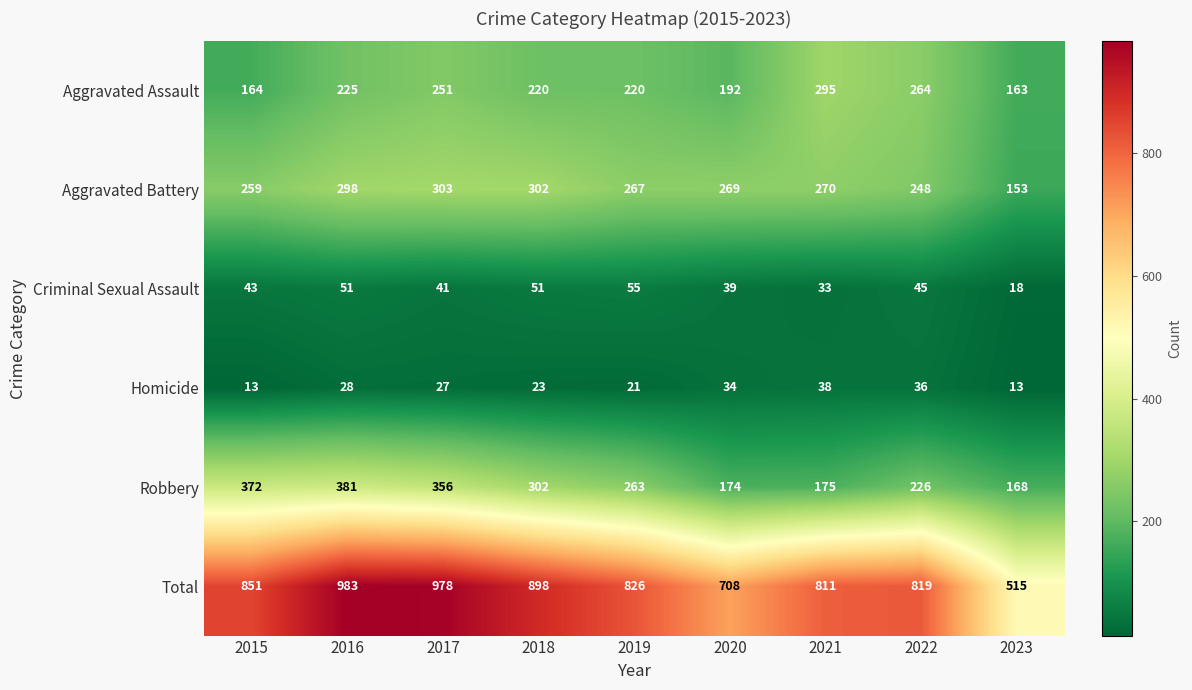

True or false: Robbery has a value of 381 at 2016.

True